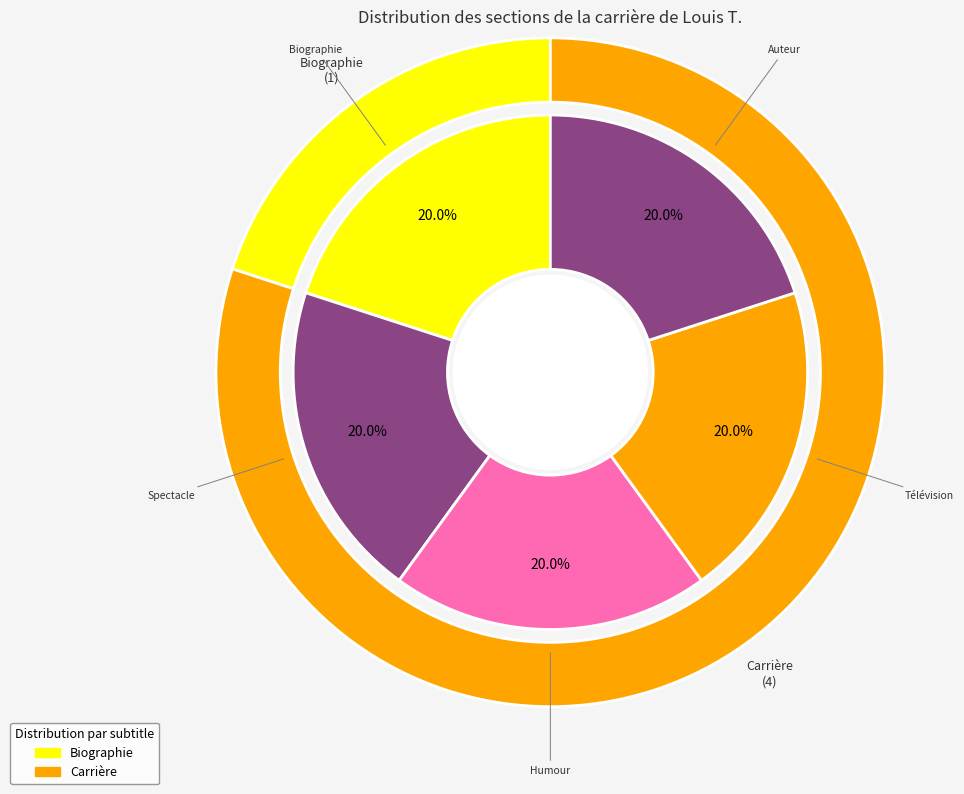

How many segments does this pie chart have?

5